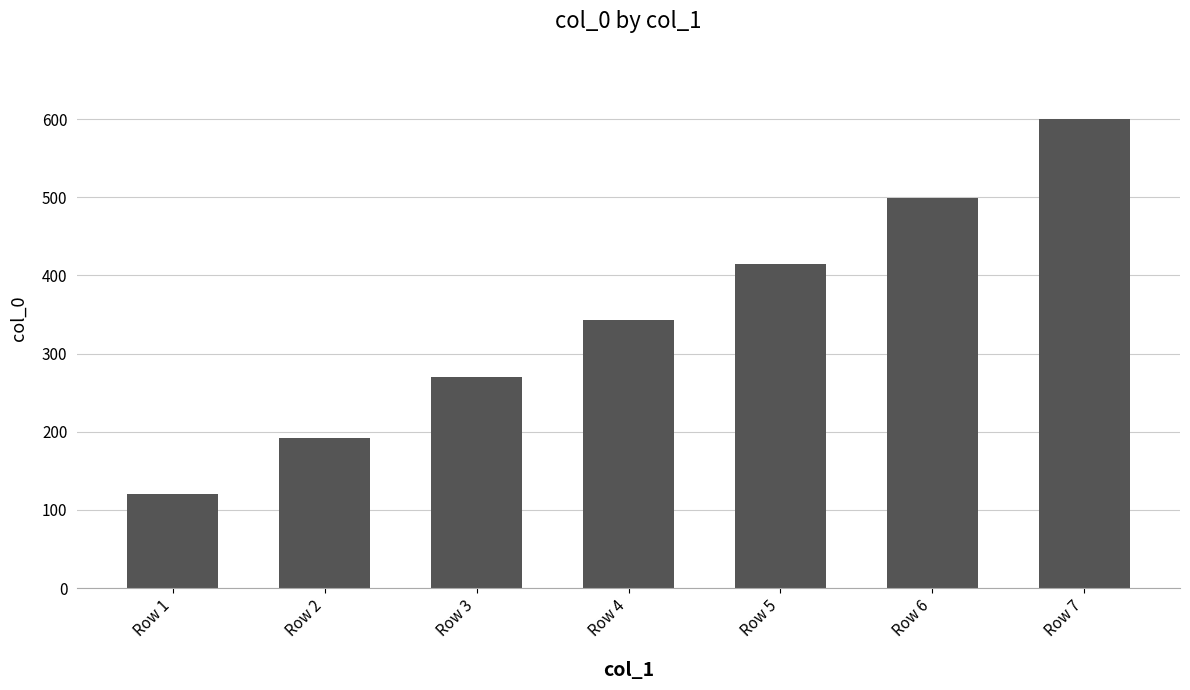

Which category has the lowest value across all series?

Row 1